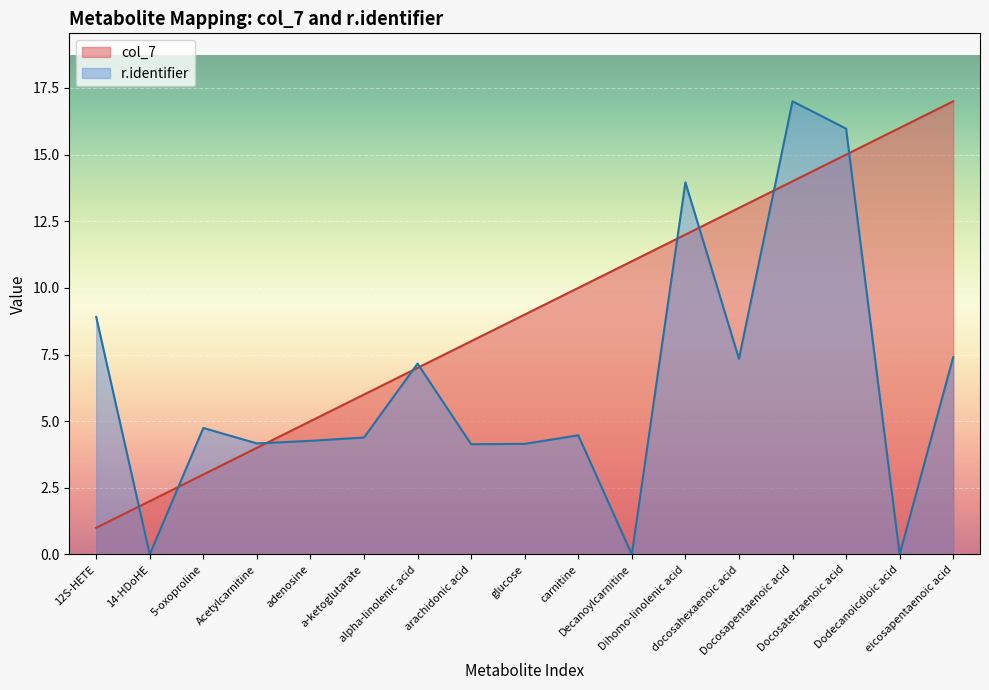

What is the difference between the col_7 values at Docosatetraenoic acid and Dodecanoicdioic acid?

1.0